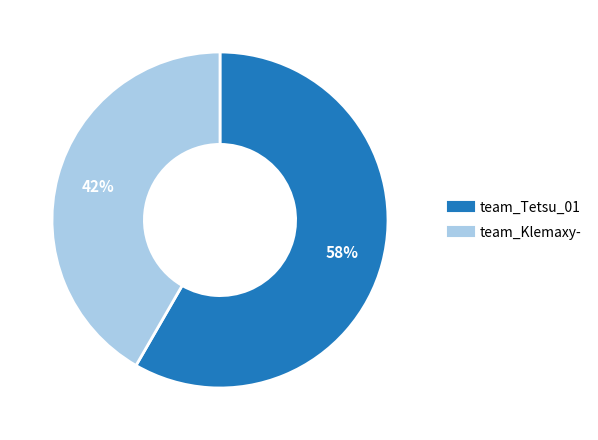

Which has a higher value, team_Klemaxy- or team_Tetsu_01?

team_Tetsu_01